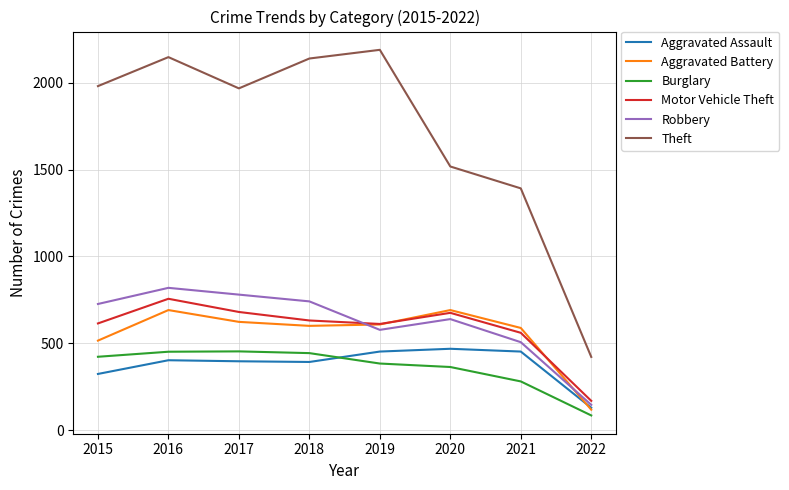

Which series has the largest total across all categories?

Theft